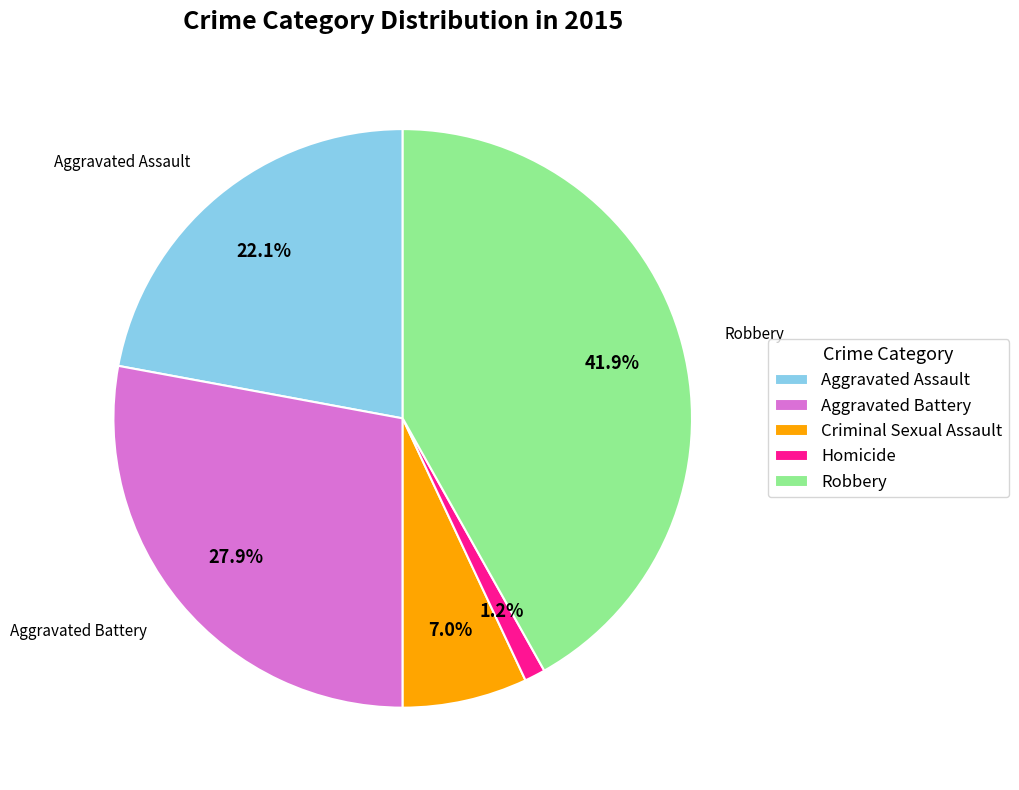

To the nearest percent, what percentage of the pie is Robbery?

42%